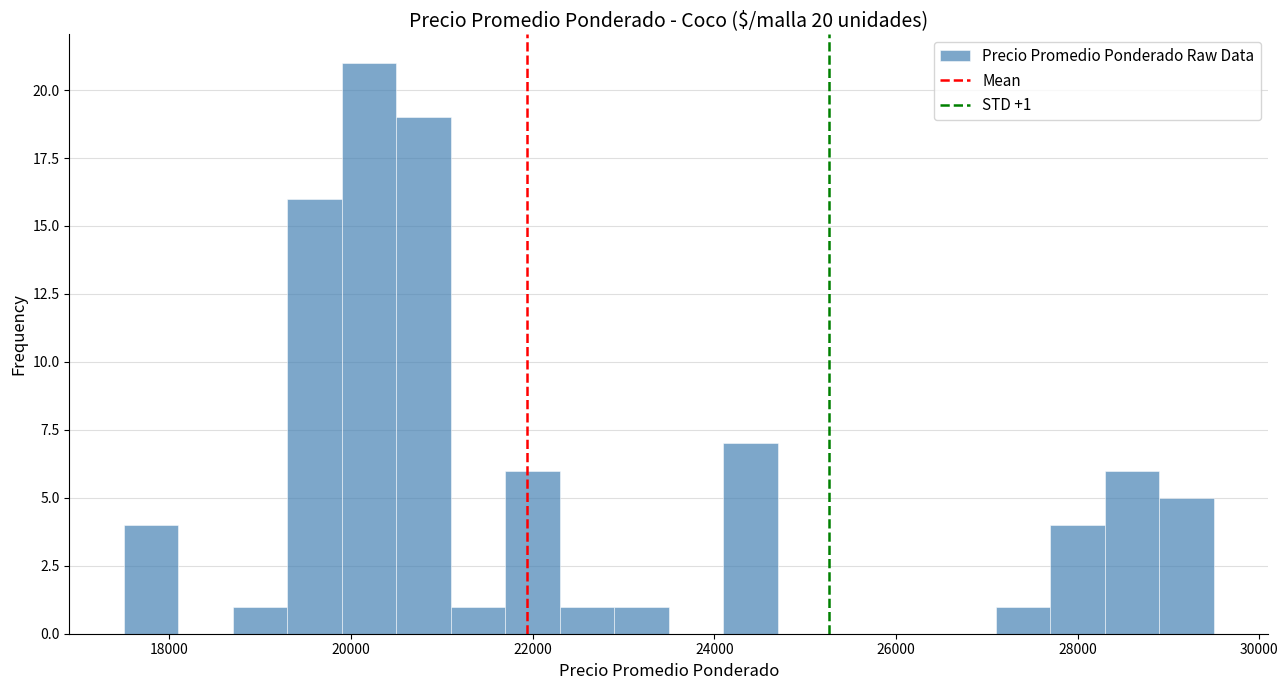

Read against the x-axis, roughly where is the centre of the tallest bar?

20200